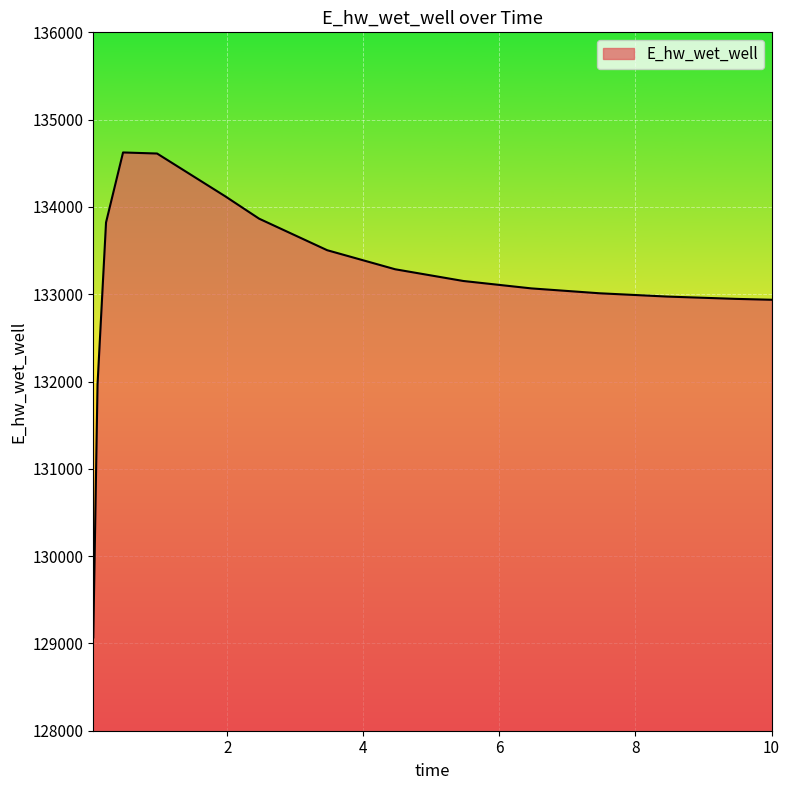

What is the maximum value shown in the chart?

134624.0